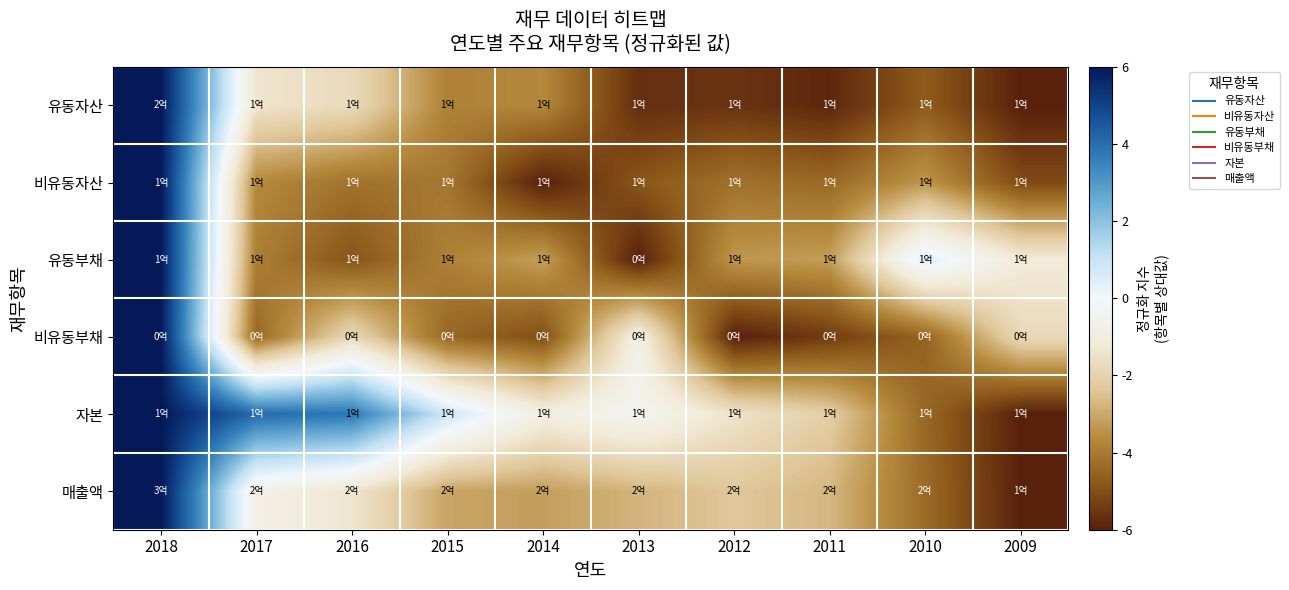

How many series are shown in this chart?

6